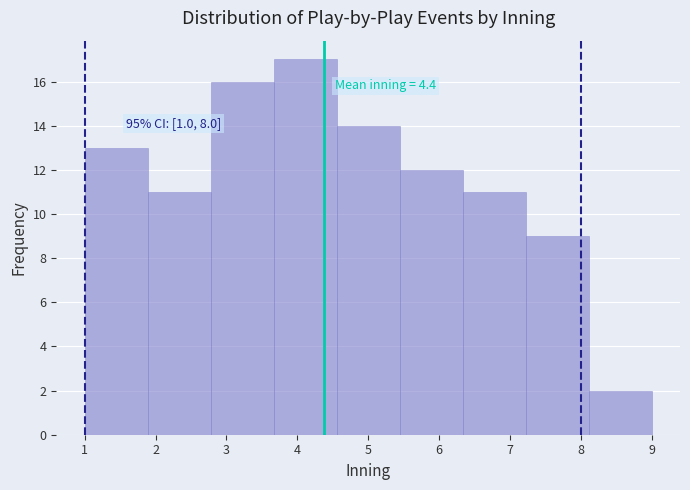

Which range on the x-axis has the tallest bar?

3.7 to 4.6